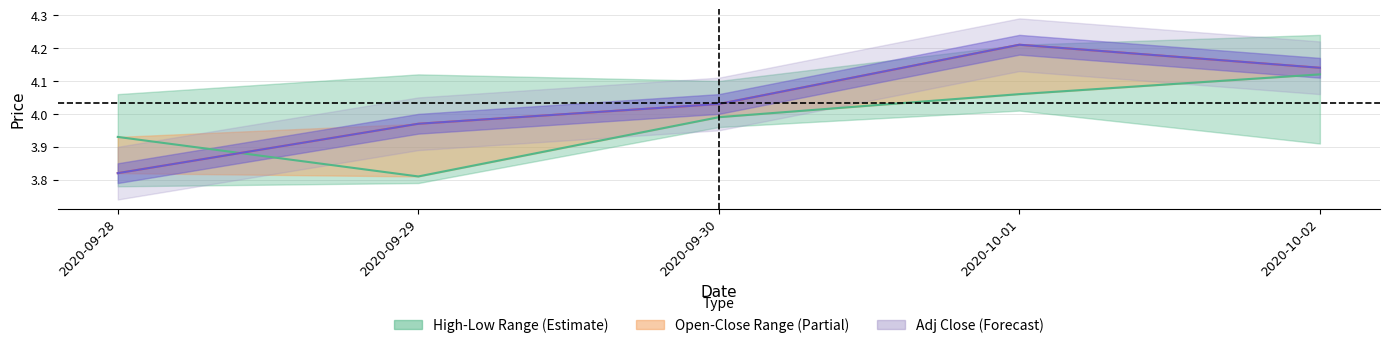

What is the difference between the Adj Close values at 2020-09-29 and 2020-09-30?

0.1